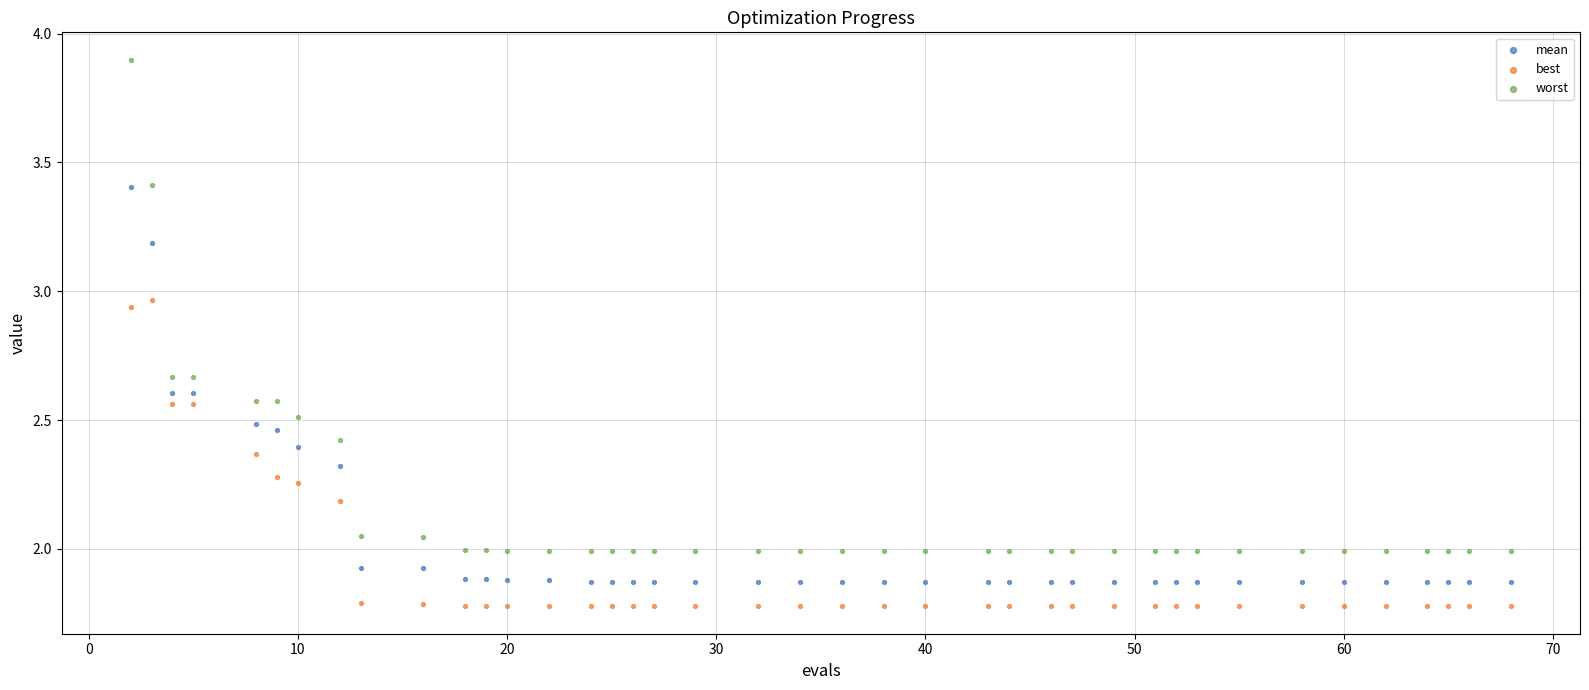

Which series contains the lowest Y value?

best